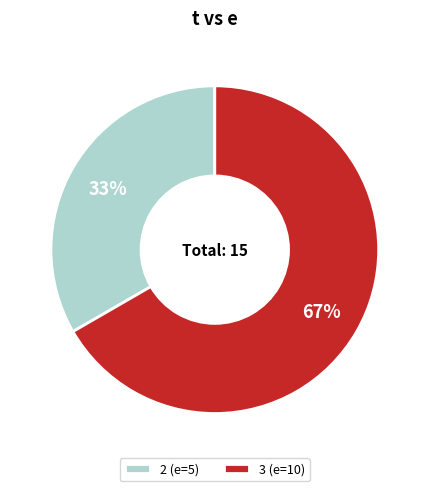

Which slice is the largest?

3 (e=10)